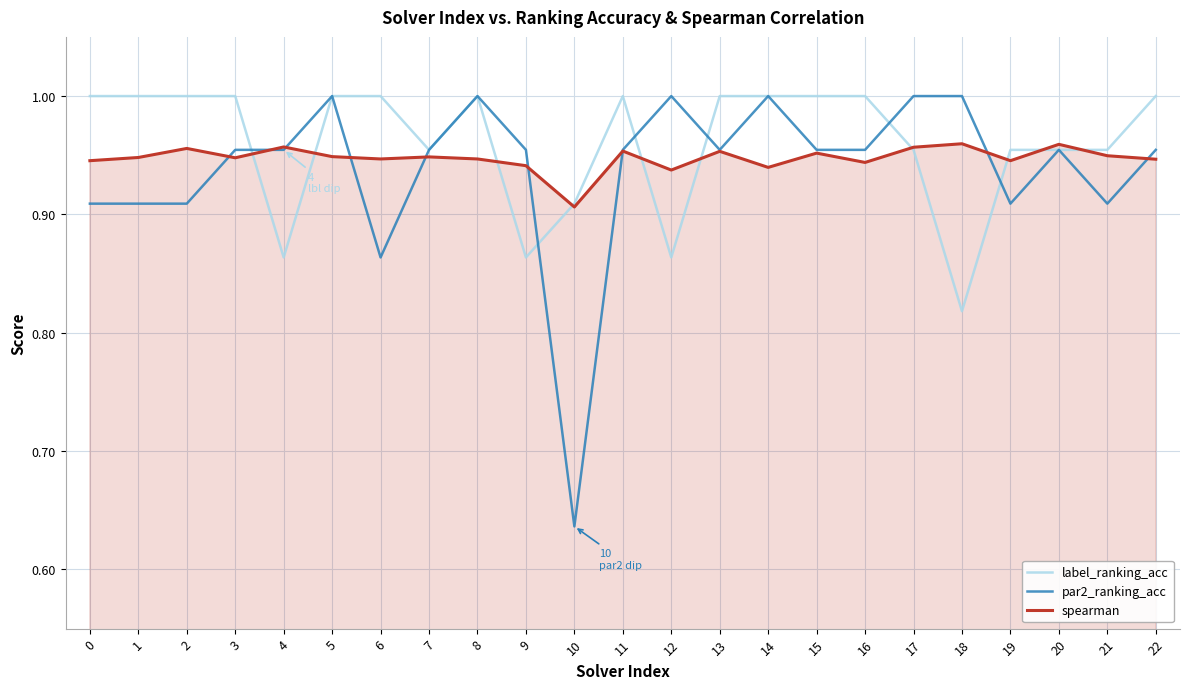

How many lines are shown in the chart?

3